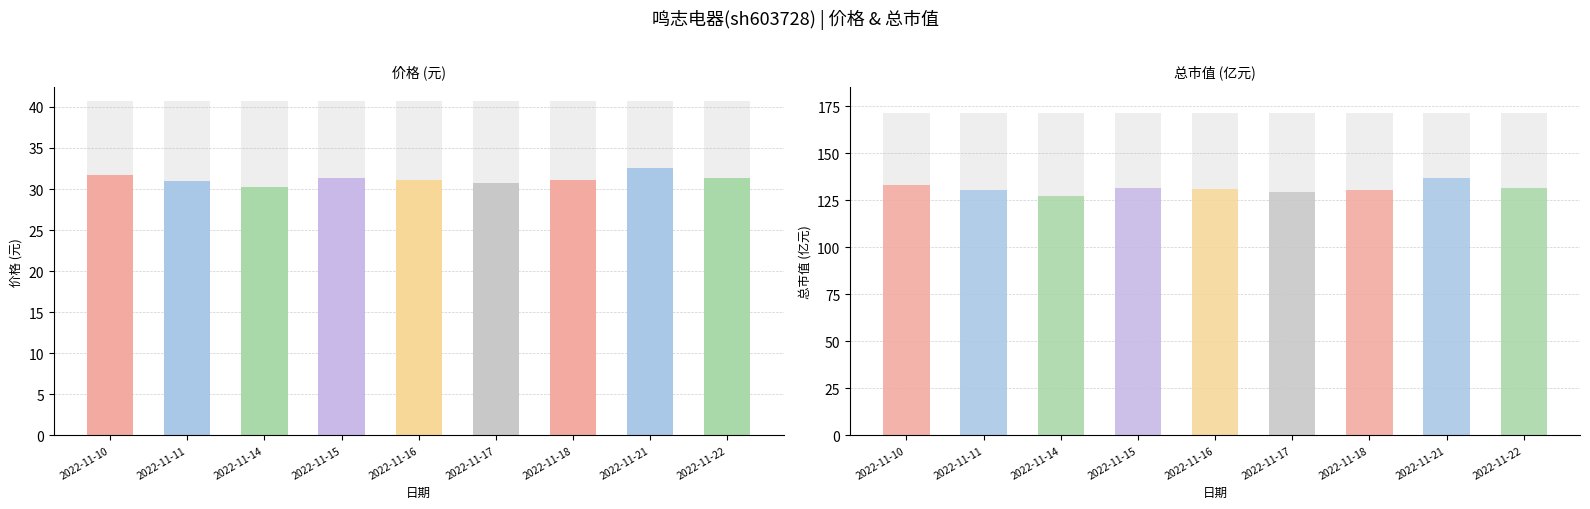

Which series has the largest total across all categories?

总市值(亿元)